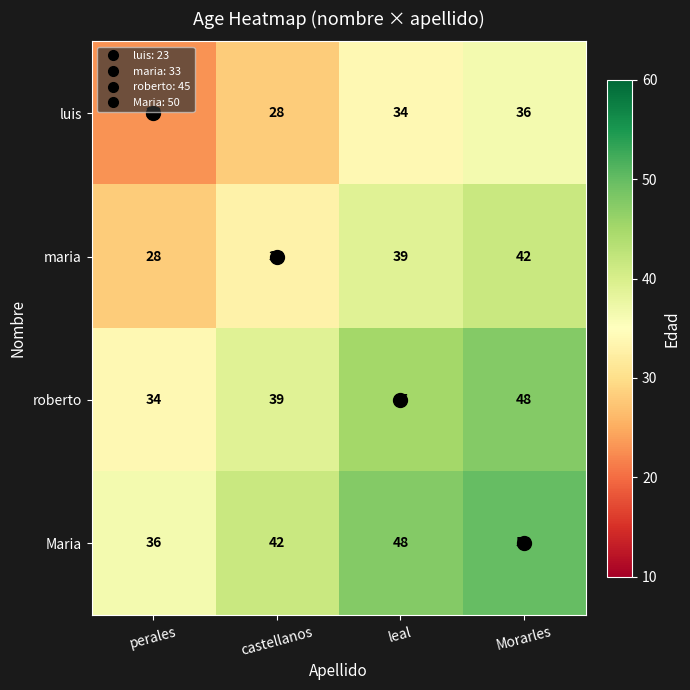

At which category is the sum across all series the highest?

Morarles